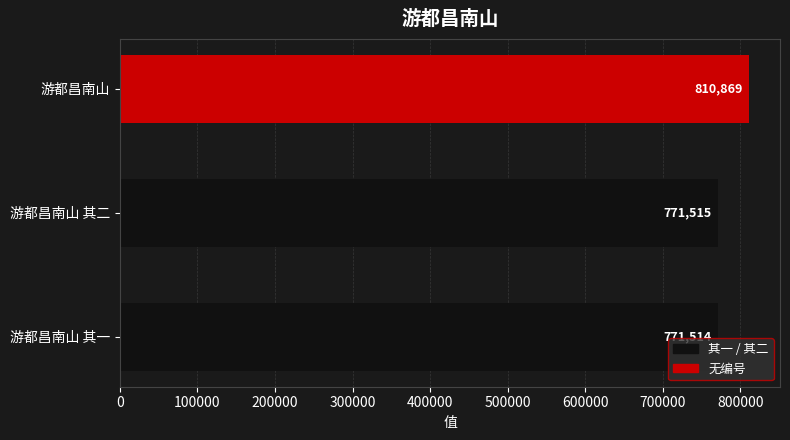

What is the average value?

784633